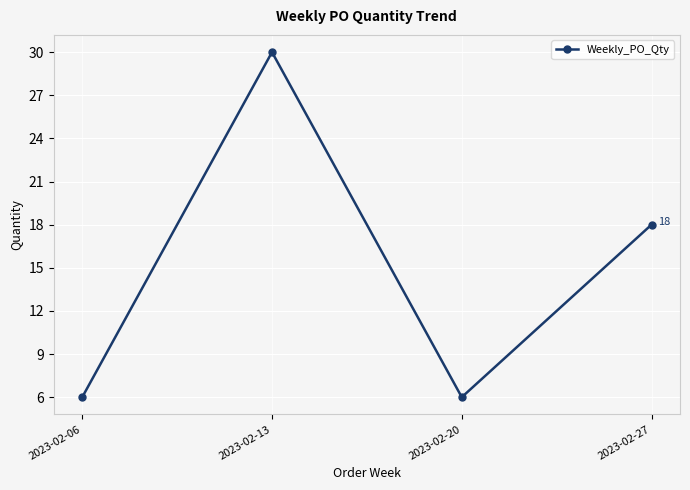

What is the difference between the second highest and second lowest values?

12